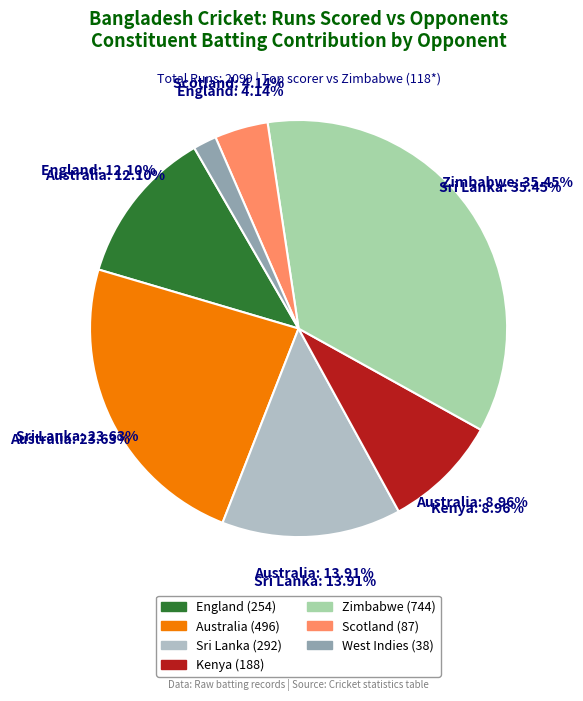

What is the largest slice in the pie chart?

Zimbabwe